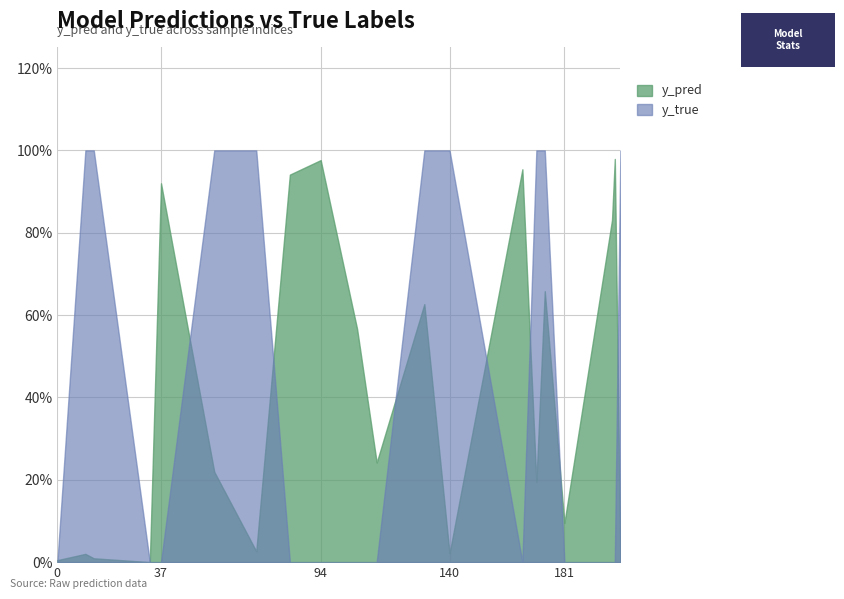

What is the value of the y_pred point at the 19th from the left?

1.0